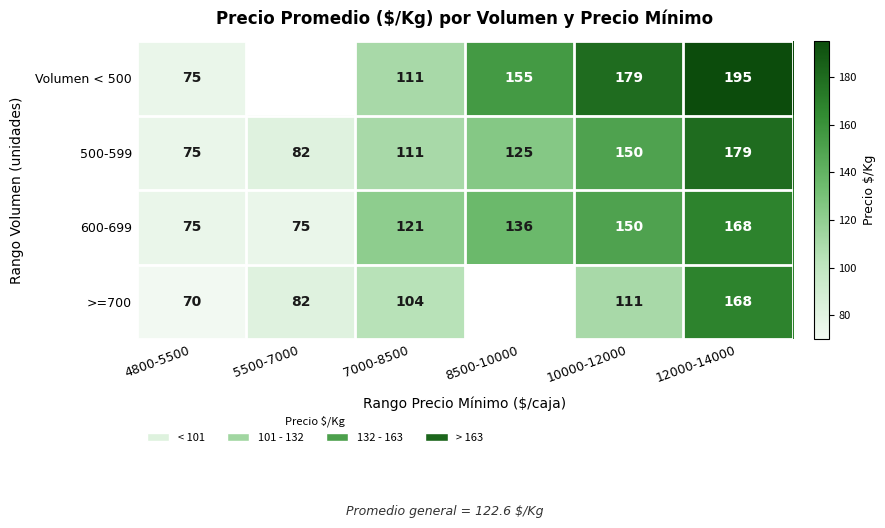

Rank the categories by 500-599 value from lowest to highest.

4800-5500, 5500-7000, 7000-8500, 8500-10000, 10000-12000, 12000-14000